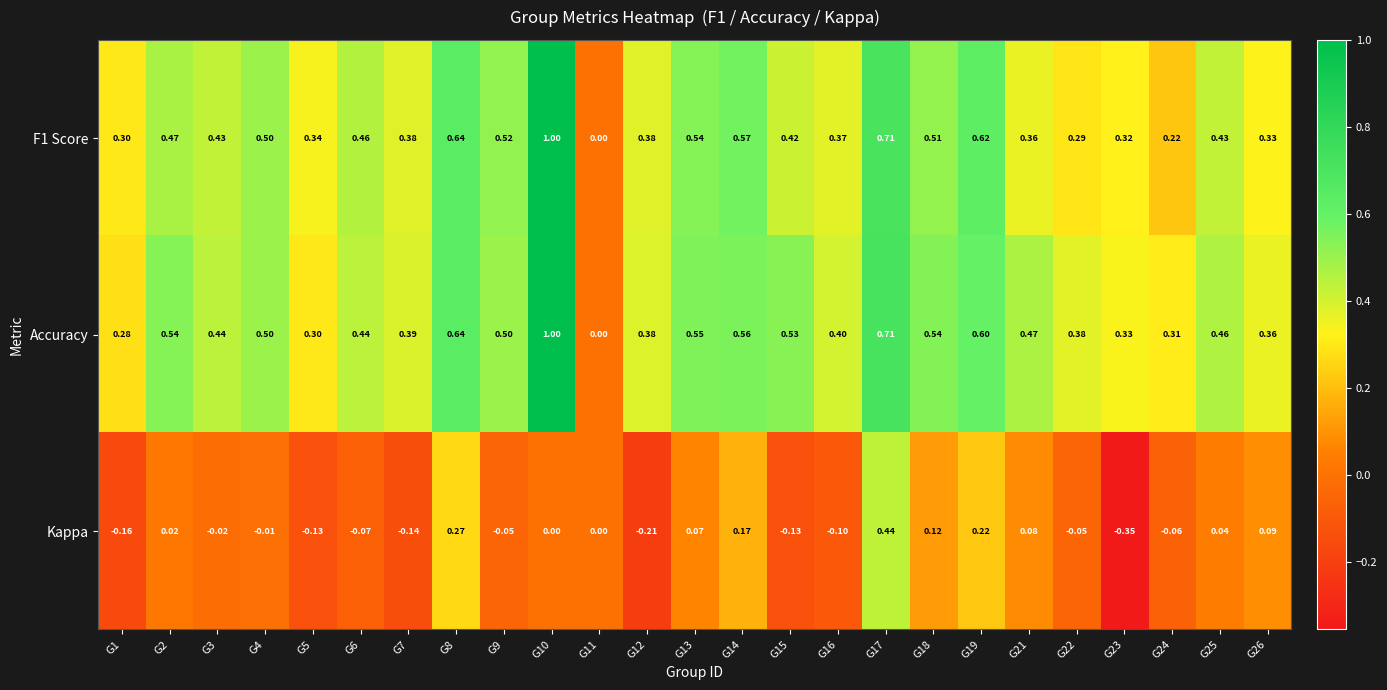

Which series has the largest total across all categories?

Accuracy